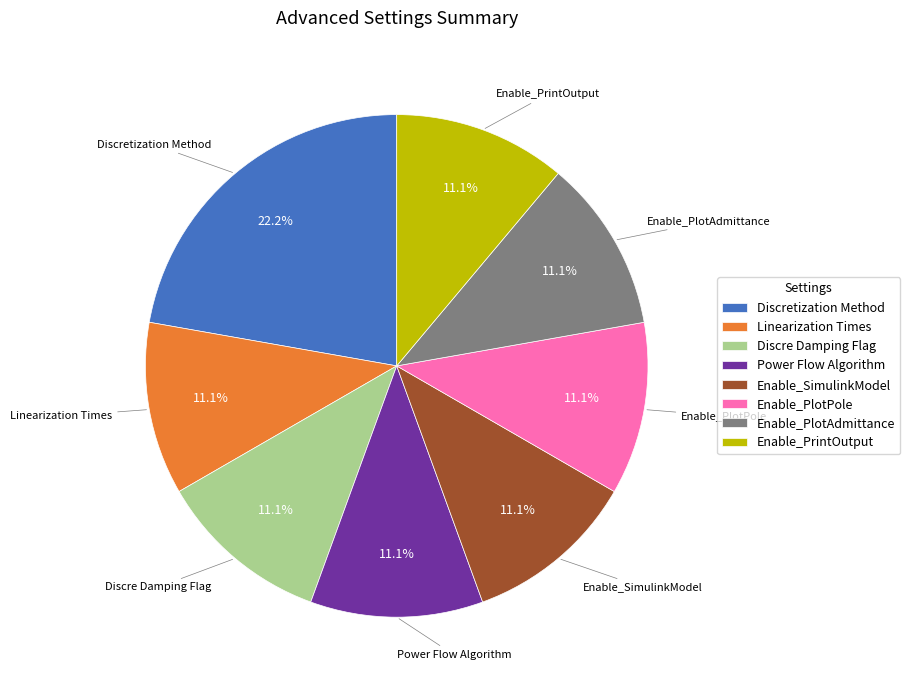

To the nearest percent, what is the difference between the largest and smallest slice percentages?

11%